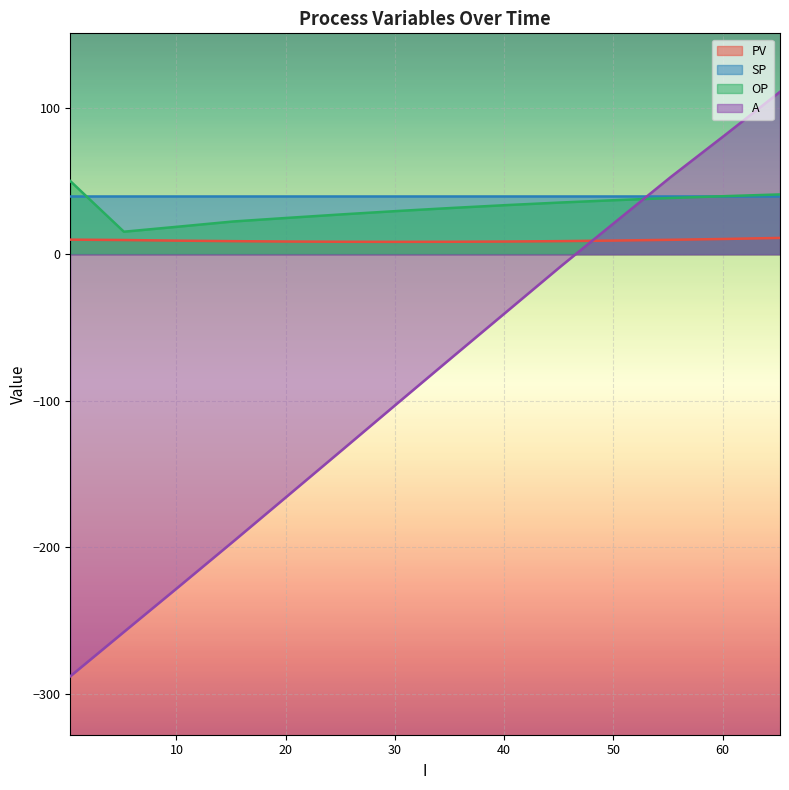

What is the difference between the A values at 20.18941593170166 and 55.23267984390259?

217.4